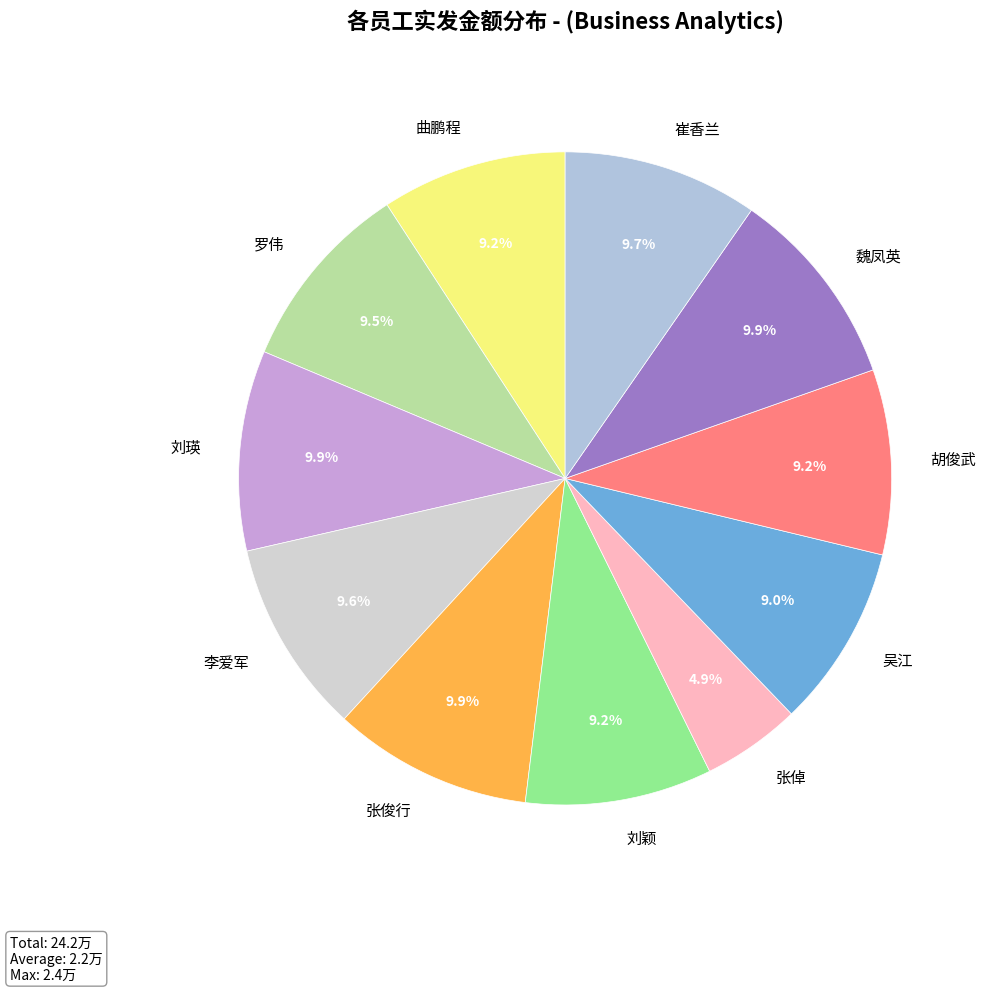

Is the sum of 李爱军 and 魏凤英 greater than half?

No